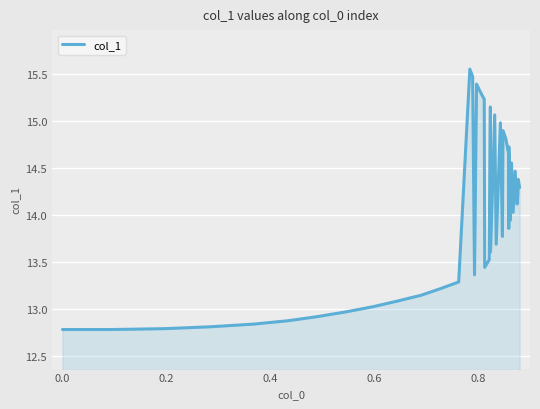

How many categories are shown in the chart?

40